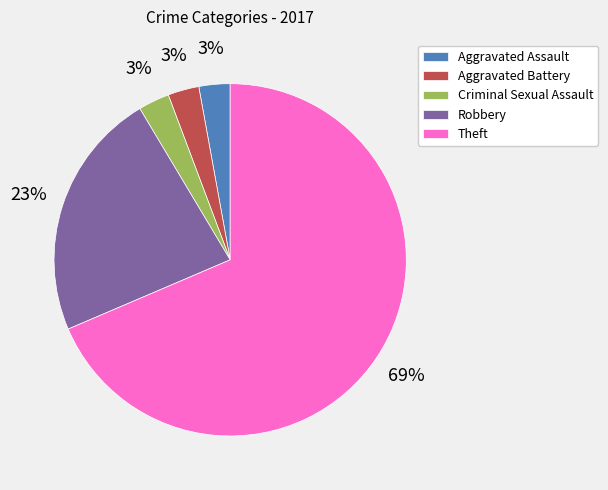

Combined, do Aggravated Assault and Aggravated Battery account for over 50%?

No